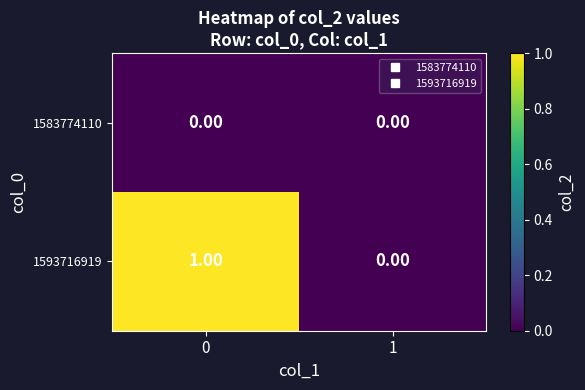

Which series has the largest total across all categories?

1593716919